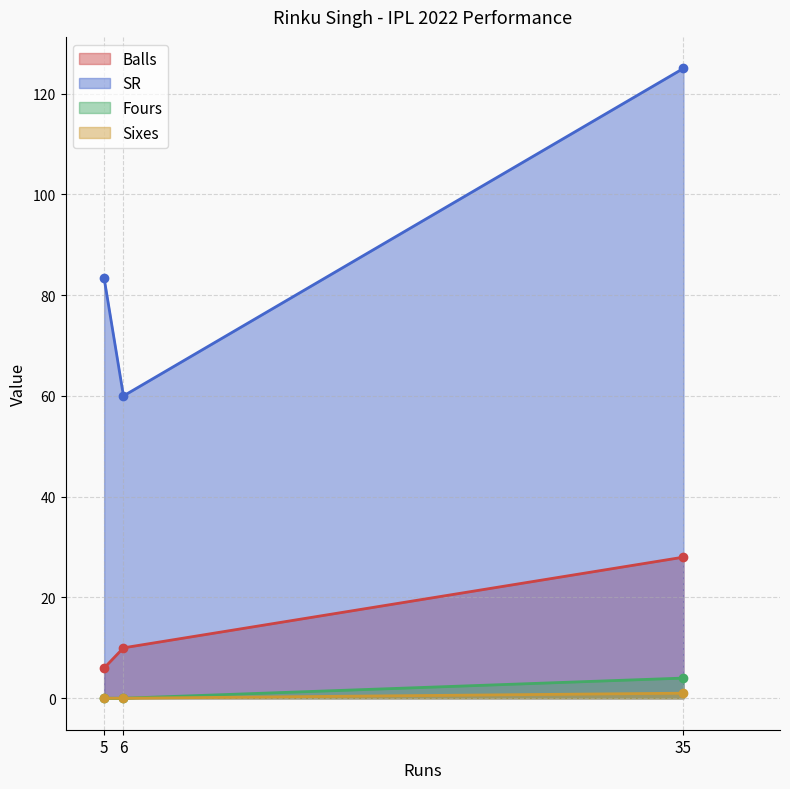

What is the difference between the maximum and minimum values in the SR series?

65.0